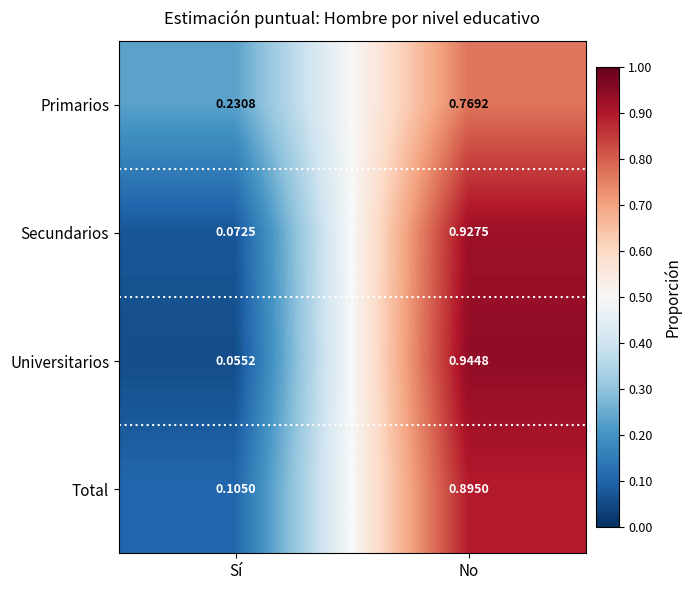

Where is Universitarios nearest to the value 0?

Sí